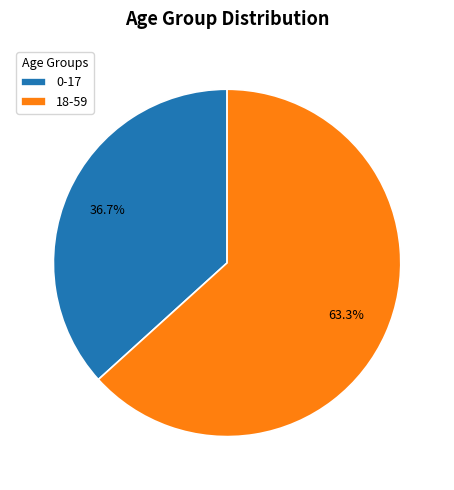

To the nearest percent, what is the difference between the 18-59 and 0-17 slice percentages?

27%